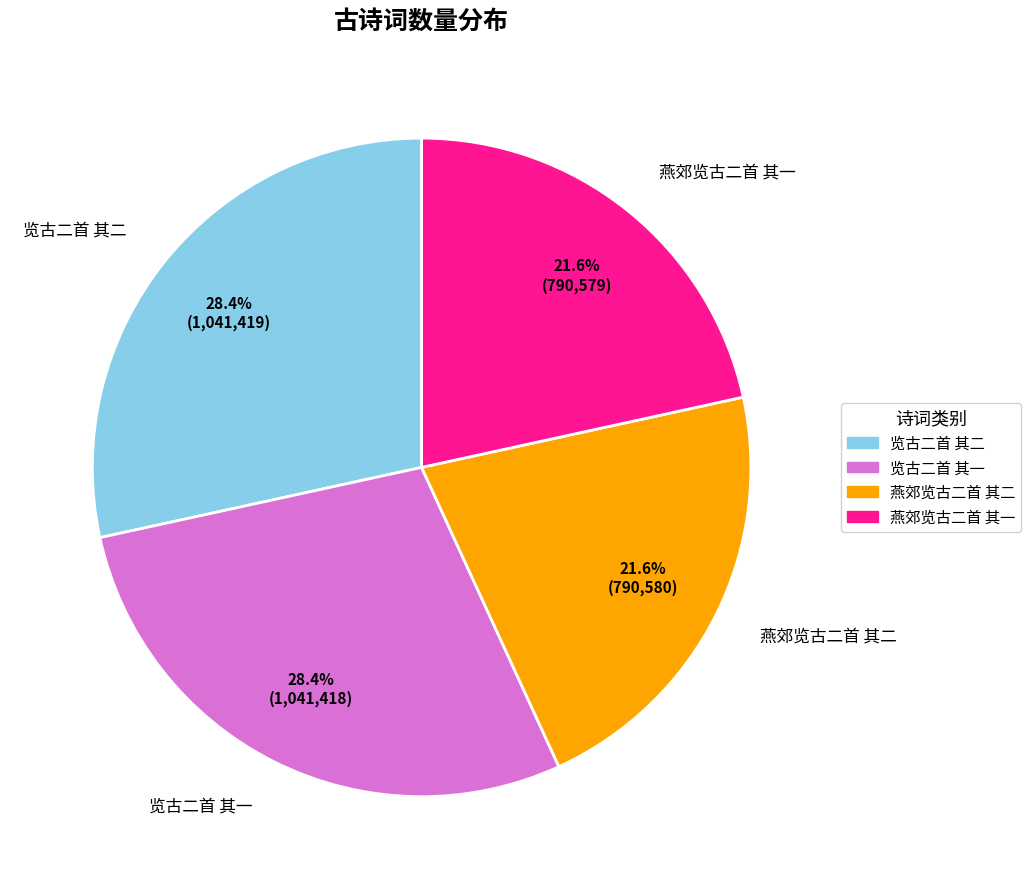

Approximately how many times larger is the value at 览古二首 其一 compared to 燕郊览古二首 其一?

1.3